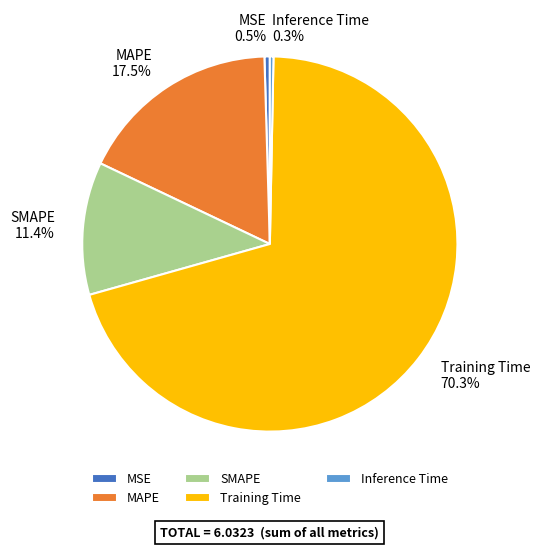

Is it true that SMAPE is 11% of the pie?

True